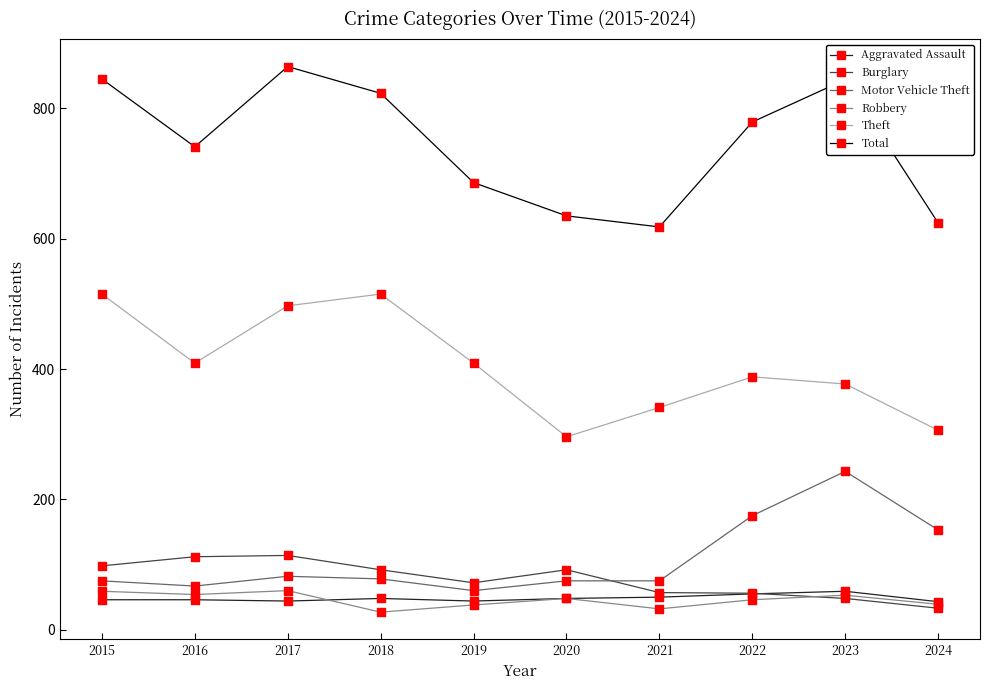

What is the difference between the highest and lowest values at 2015?

799